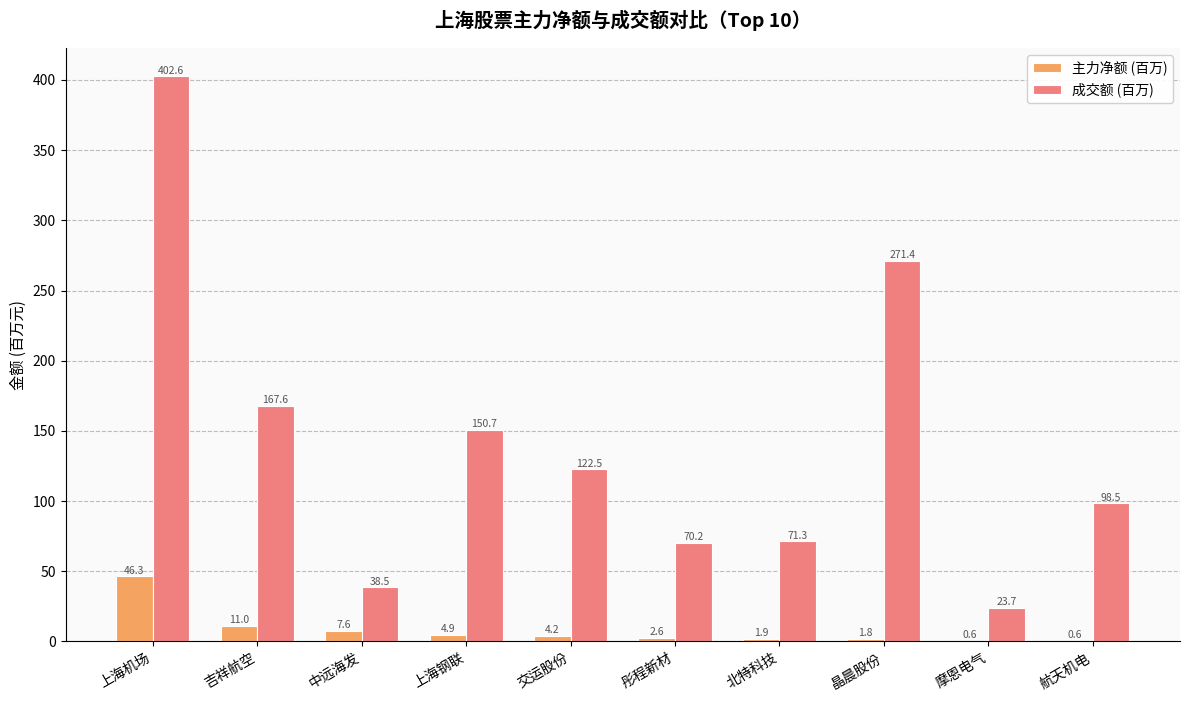

What is the total value across all series at 晶晨股份?

273.2